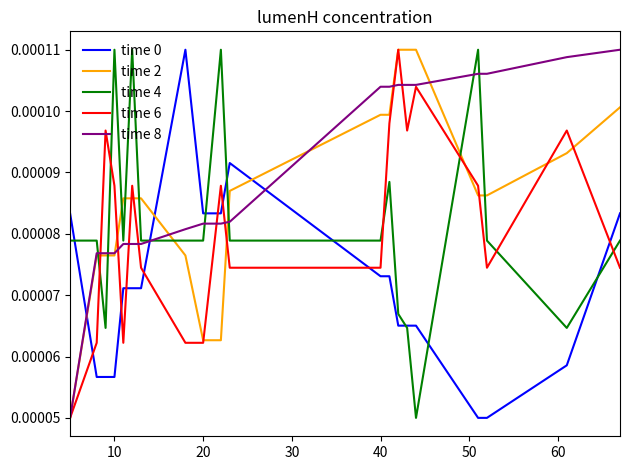

How many times do time 8 and time 0 cross each other?

3